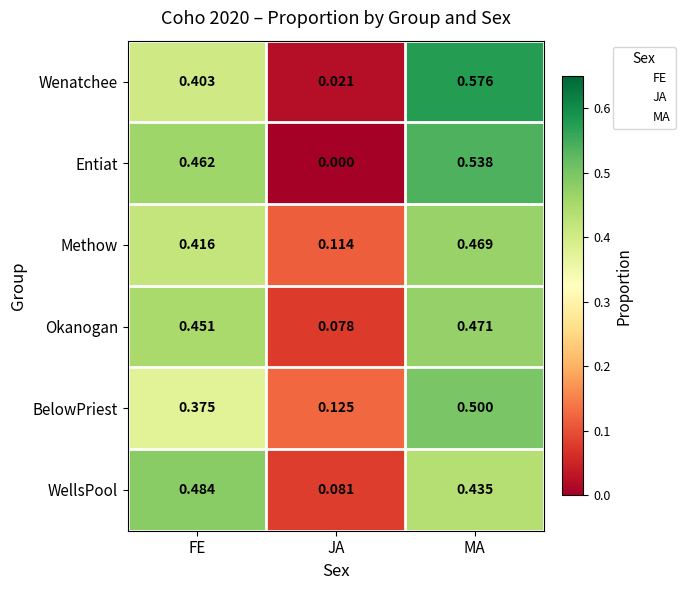

Which series has the widest spread of values?

Wenatchee